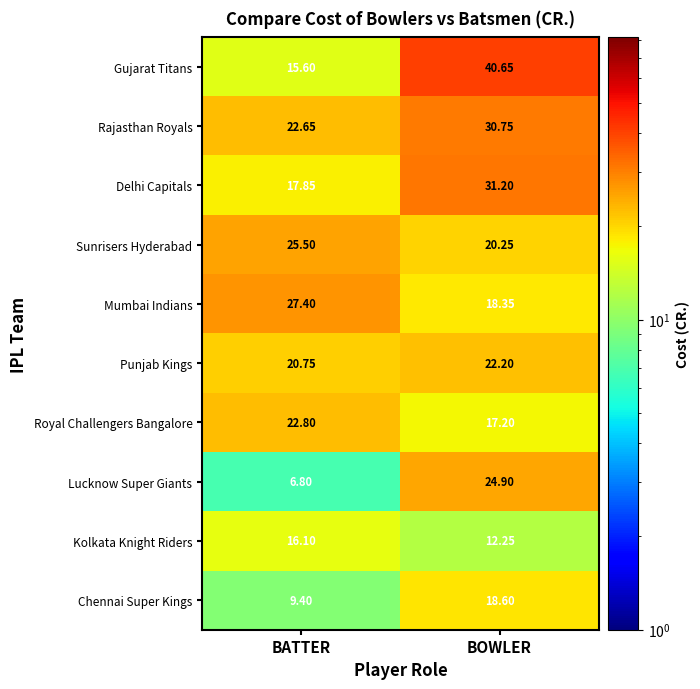

Which series has the largest range (max minus min)?

Gujarat Titans